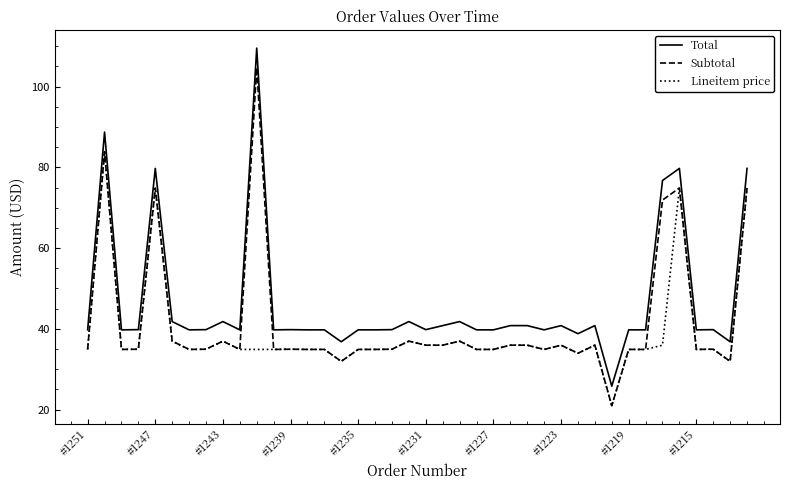

Does the chart display data point markers on the line(s)?

No